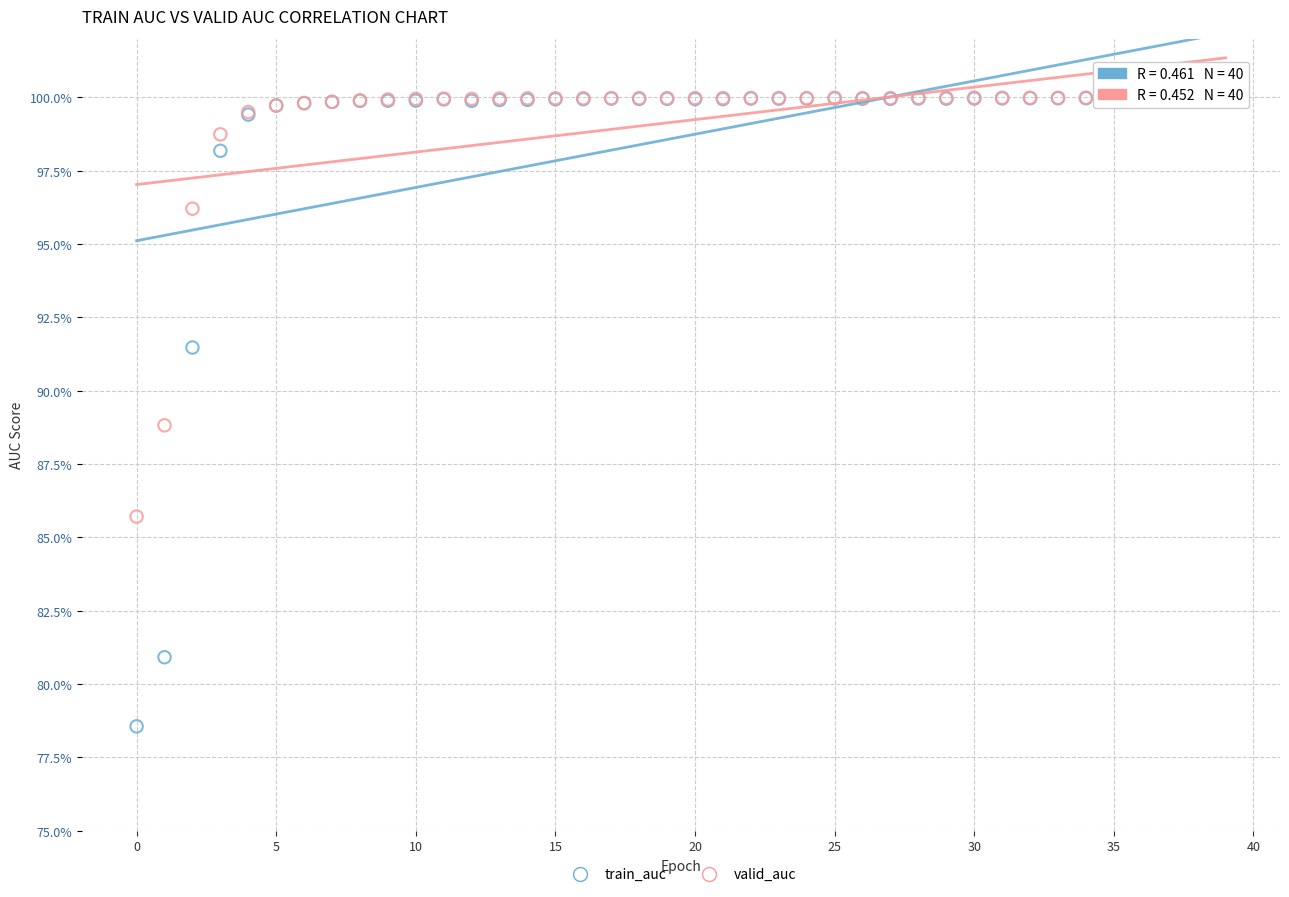

Which series has the largest Y range (max minus min)?

train_auc